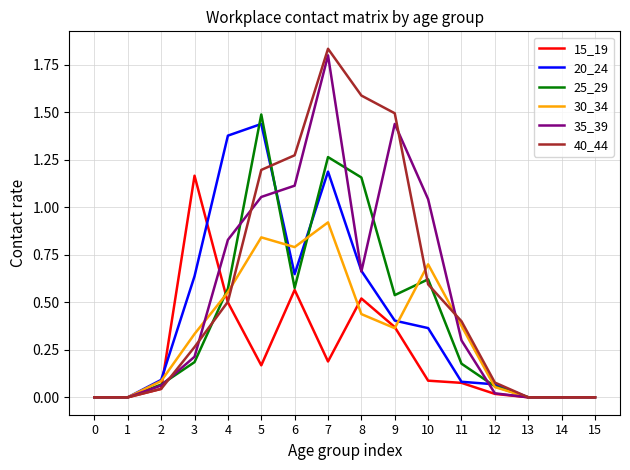

Is the value of 25_29 at 4 greater than the value of 15_19 at 2?

Yes